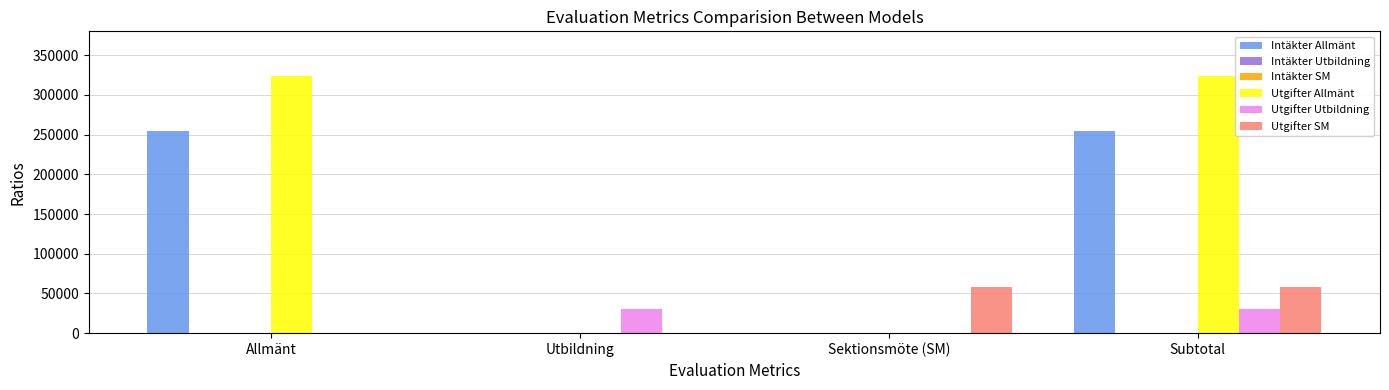

The Intäkter Allmänt series shows 254000 at Subtotal. True or false?

True